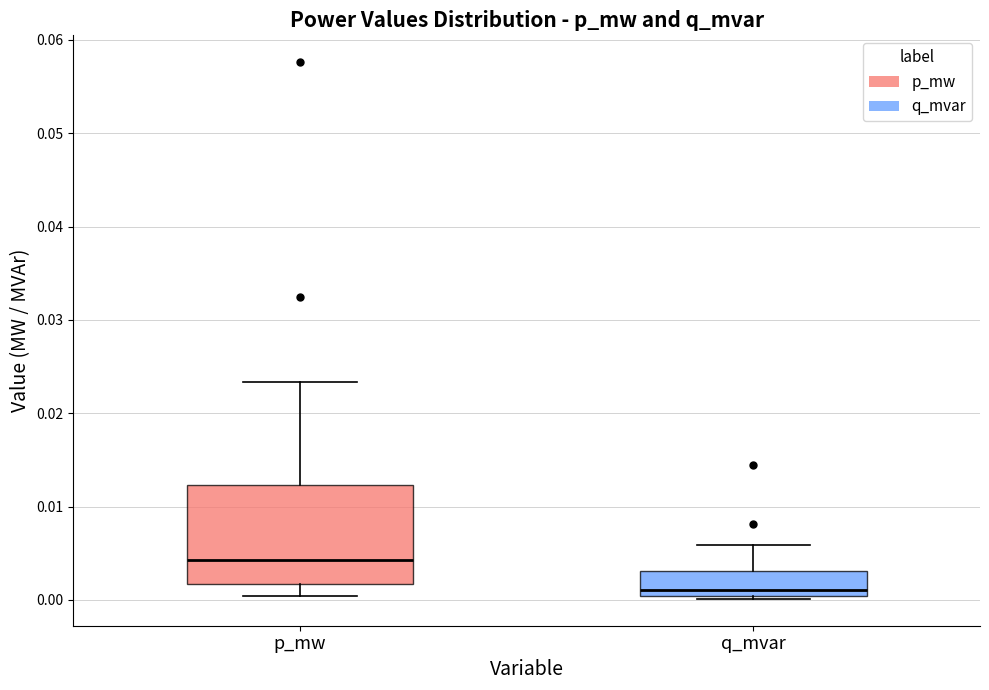

Which box is the tallest, from its lower edge to its upper edge?

p_mw